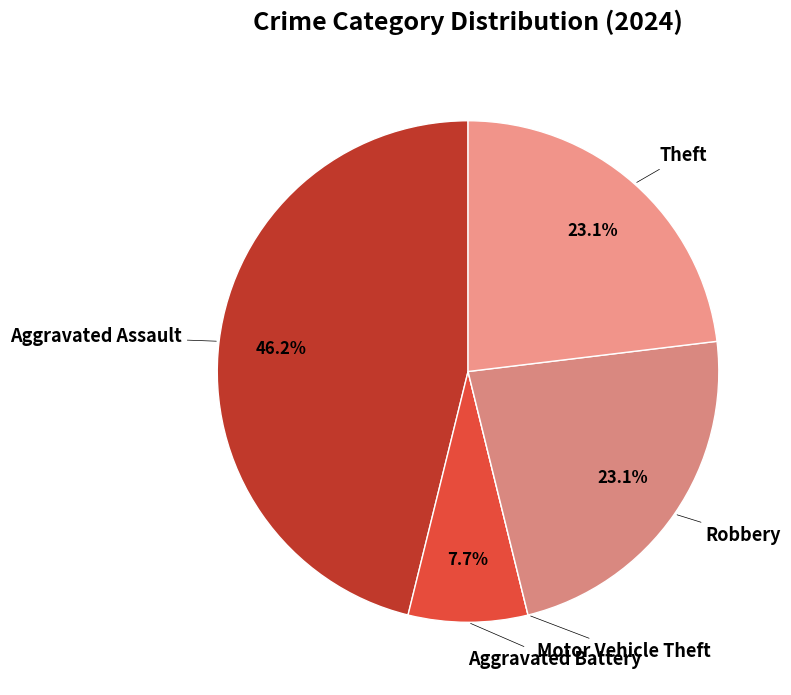

Is there a majority slice in this chart?

No